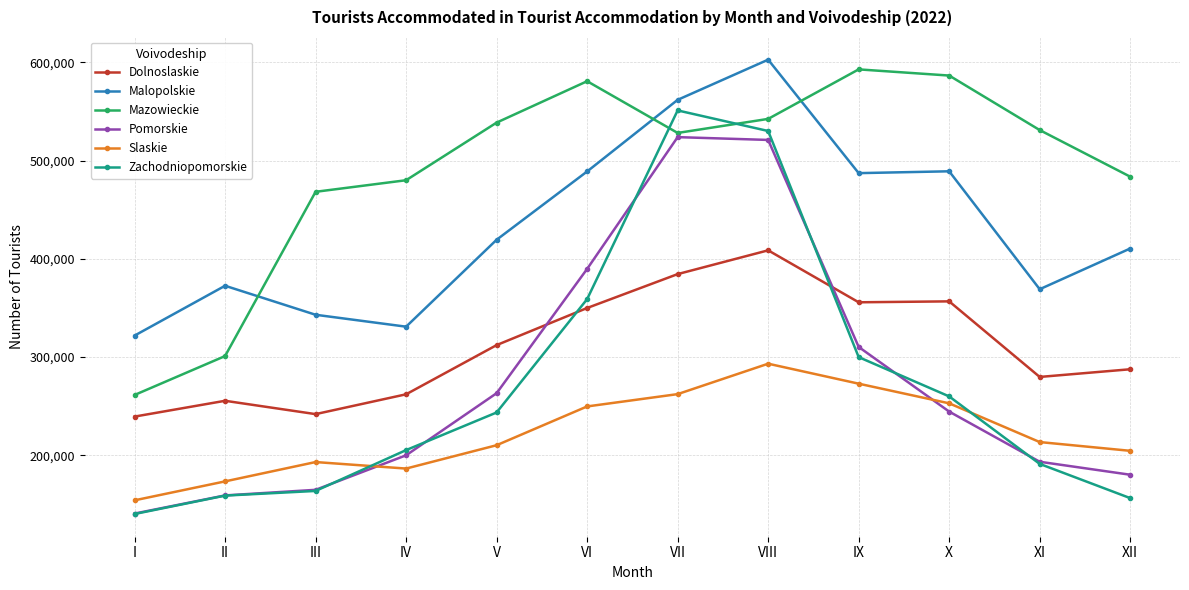

Count the number of data series in this chart.

6